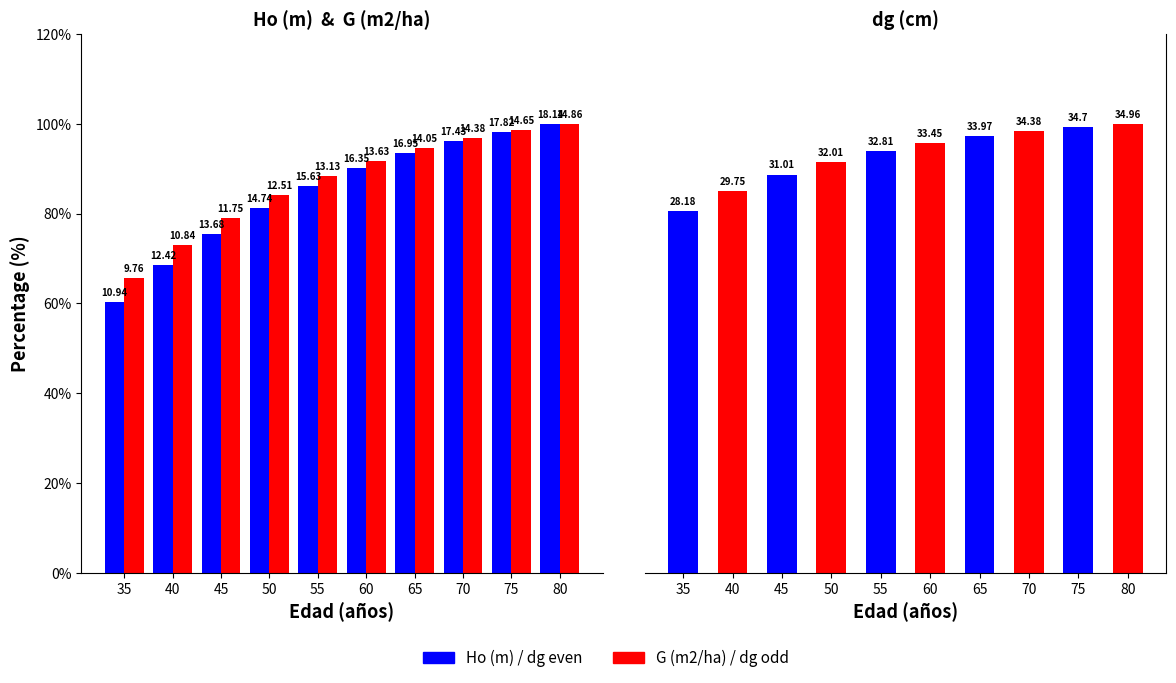

How many values in the G (m2/ha) series exceed 91?

5